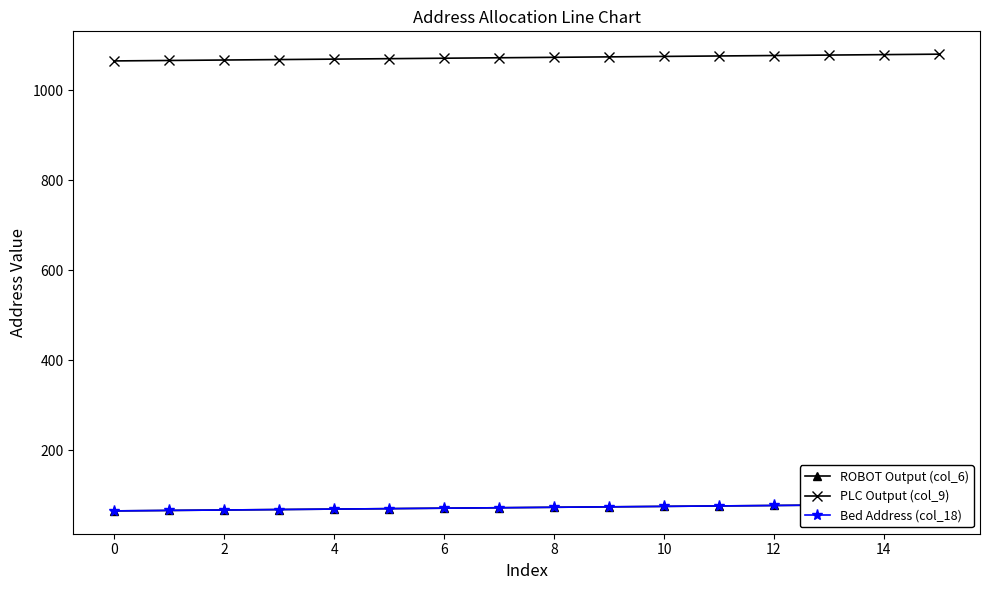

True or false: PLC Output (col_9) has more than 0 interior local peaks.

False